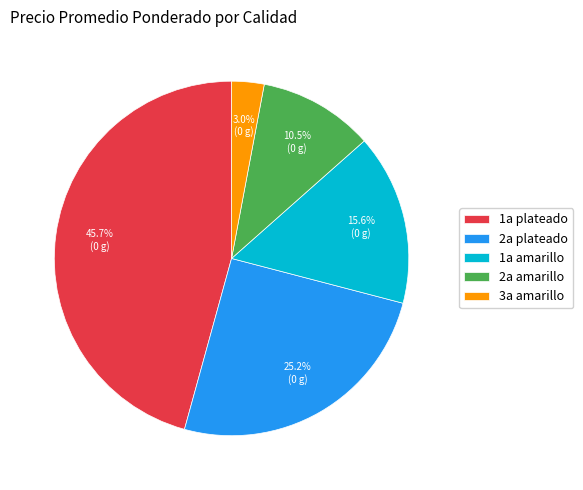

What percentage is NOT represented by 2a plateado?

74.8%